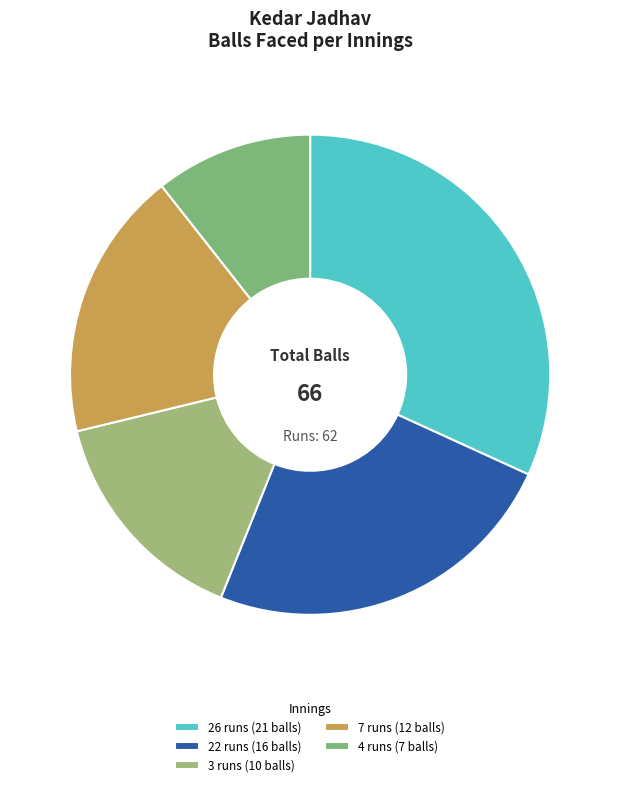

True or false: 7 runs (12 balls) accounts for 32% of the total.

False